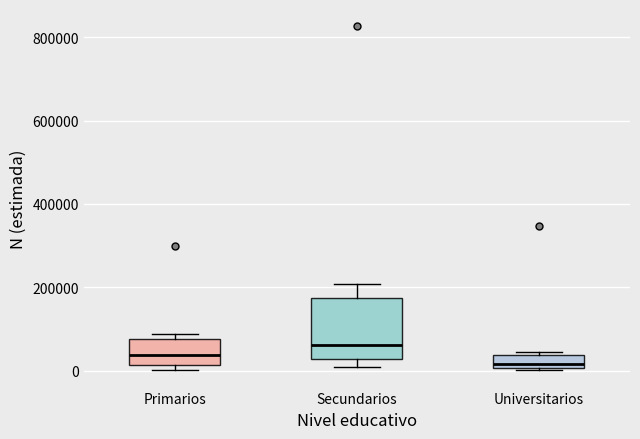

Reading left to right, transcribe this box plot: for each box, give where its median line is, the range the box spans, and where its two whiskers end, as read against the y-axis. The values are not printed on the chart, so give them approximately, as read against the axis.

Primarios: median 40000, box 20000 to 80000, whiskers 0 to 80000 (just above the box's upper edge)
Secundarios: median 60000, box 20000 to 180000, whiskers 20000 (just below the box's lower edge) to 200000
Universitarios: median 20000, box 0 to 40000, whiskers 0 to 40000 (just above the box's upper edge)